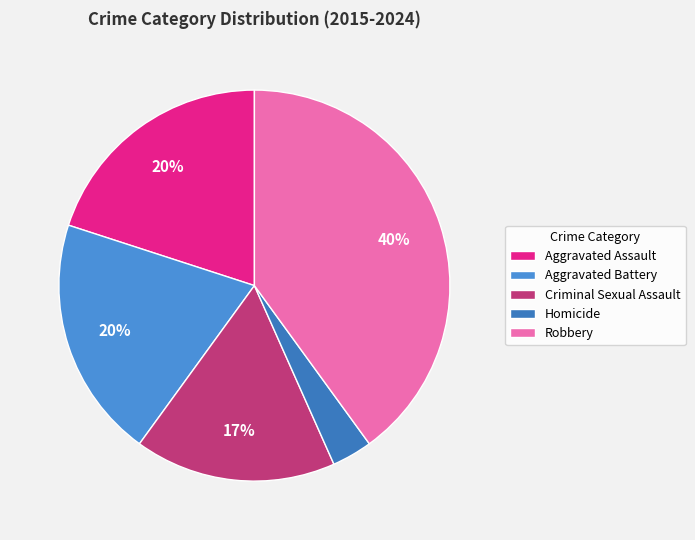

Combined, what portion of the pie is Criminal Sexual Assault and Aggravated Battery?

36.7%